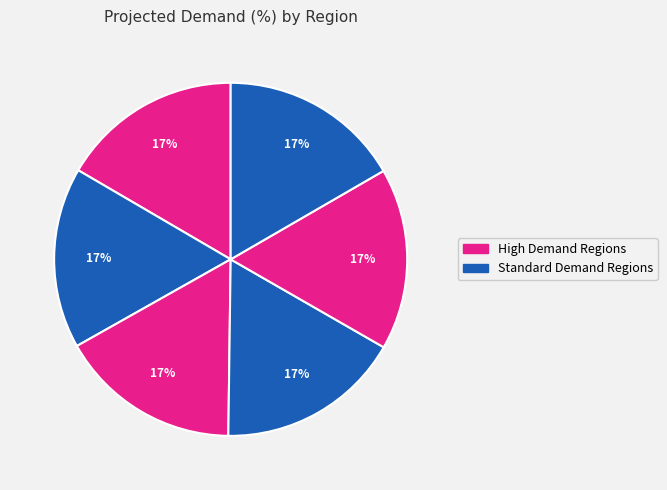

Count the number of slices in the pie.

6